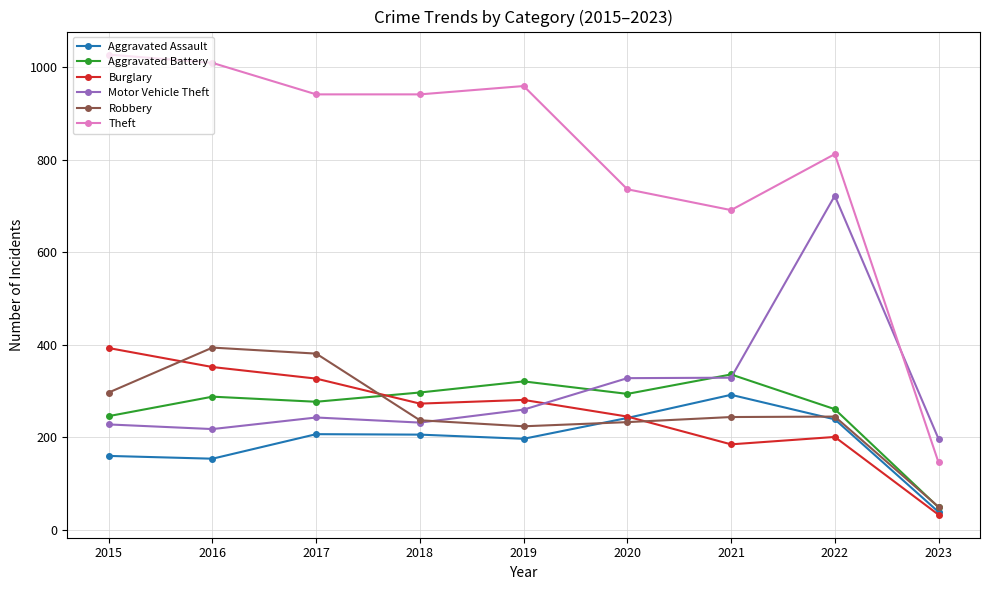

Which series has the widest spread of values?

Theft